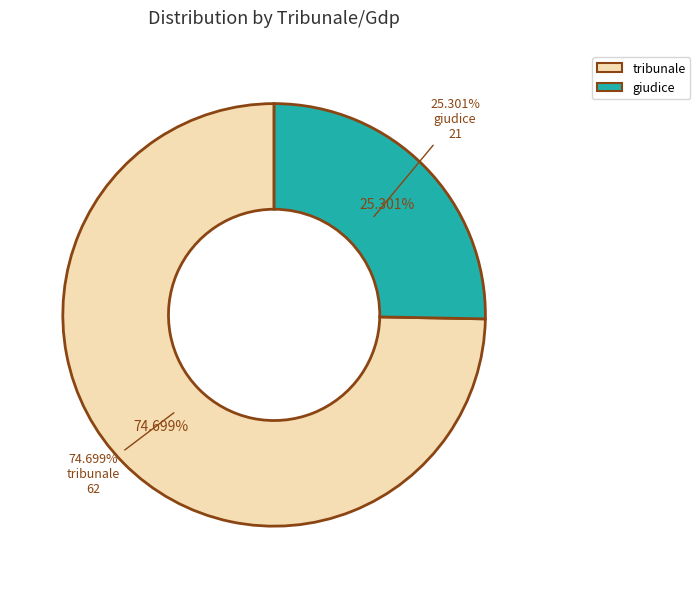

To the nearest percent, what percentage of the pie is tribunale?

75%